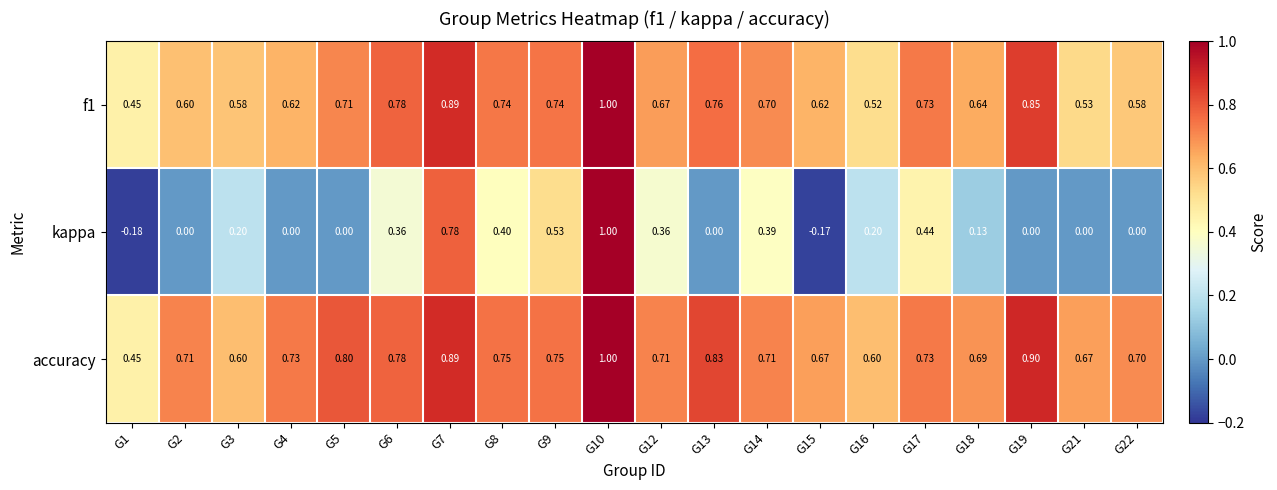

Which series has the largest total across all categories?

accuracy